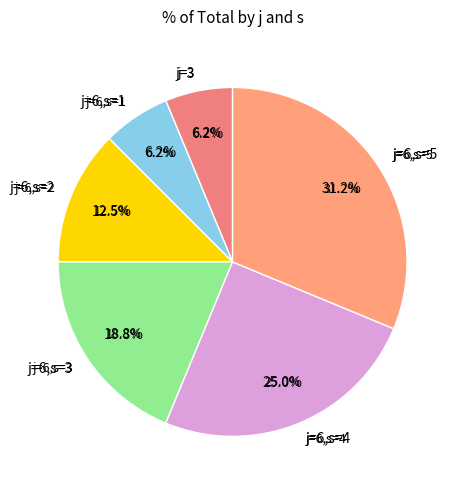

Rank the categories by value from lowest to highest.

3, 6, 6, 6, 6, 6